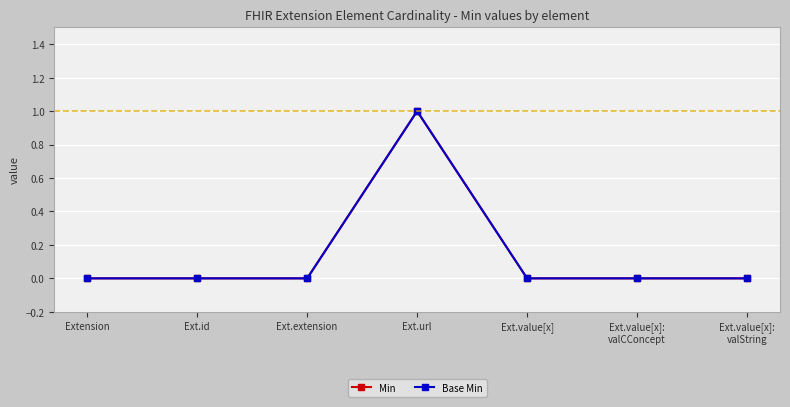

Does the chart have visible grid lines?

Yes